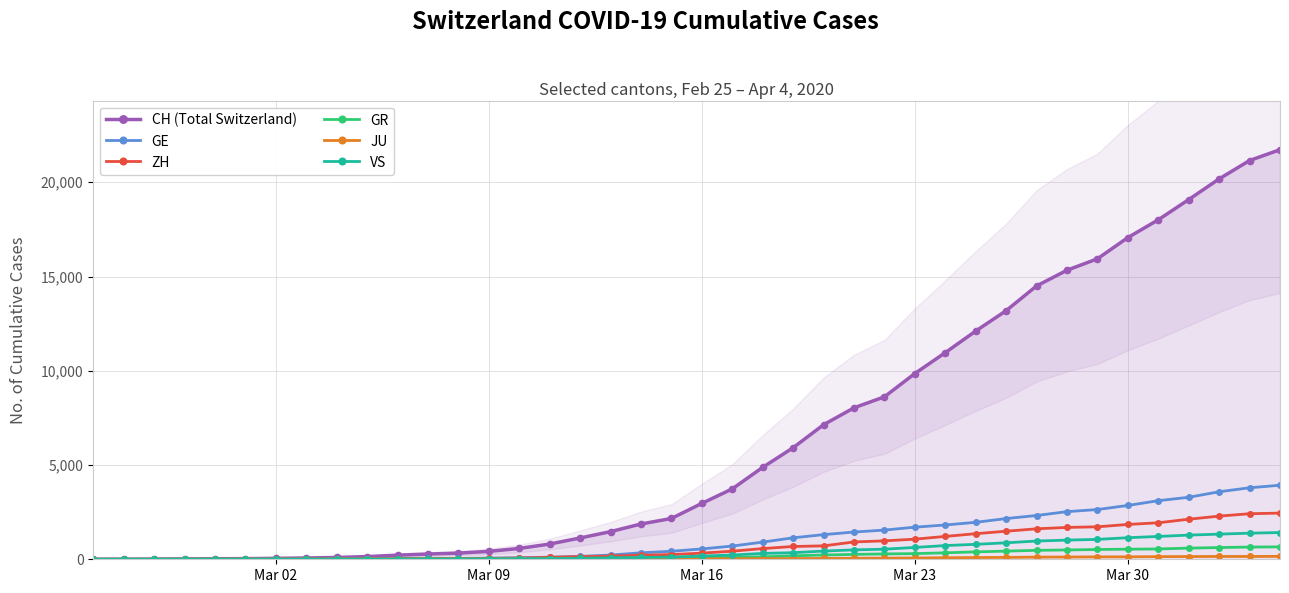

What is the highest value of the GE series?

3928